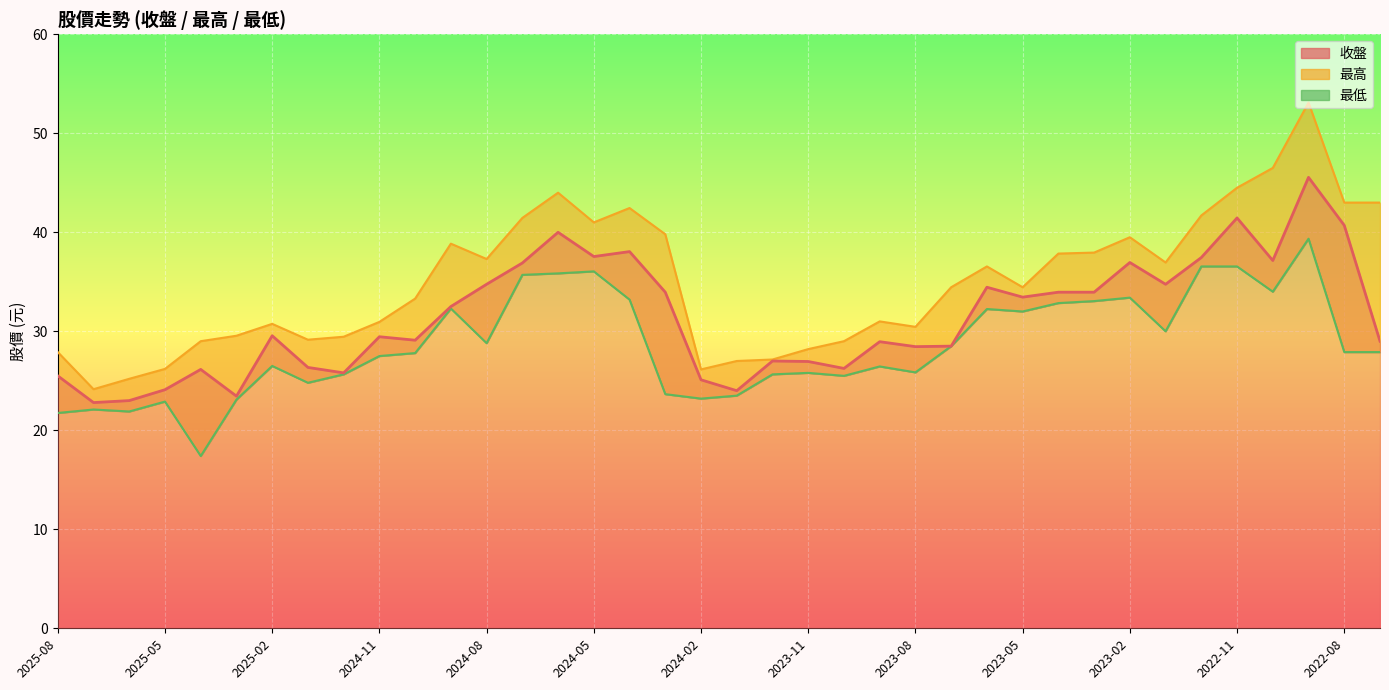

In 最高, how many points are higher than both neighbors (excluding endpoints)?

8